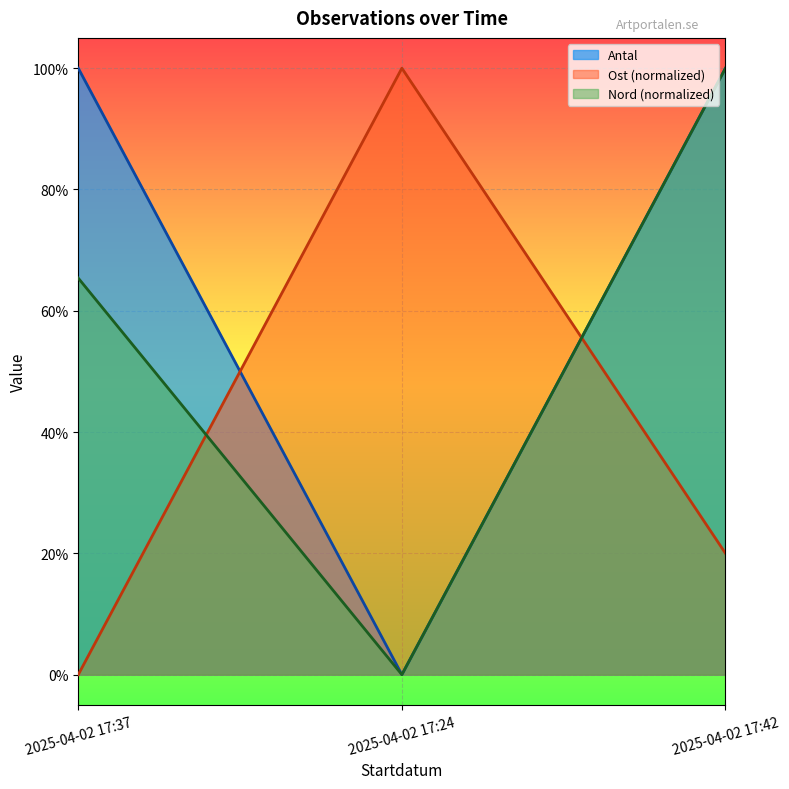

At which label is Ost closest to 0?

2025-04-02 17:37